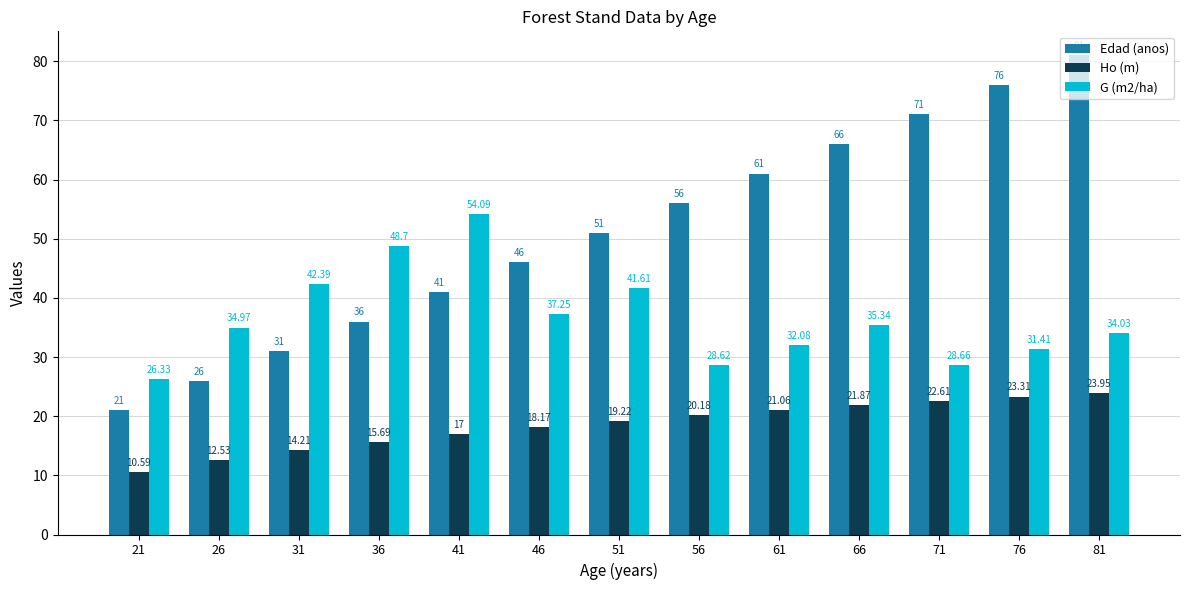

What is the difference between the G (m2/ha) values at 71 and 36?

20.0